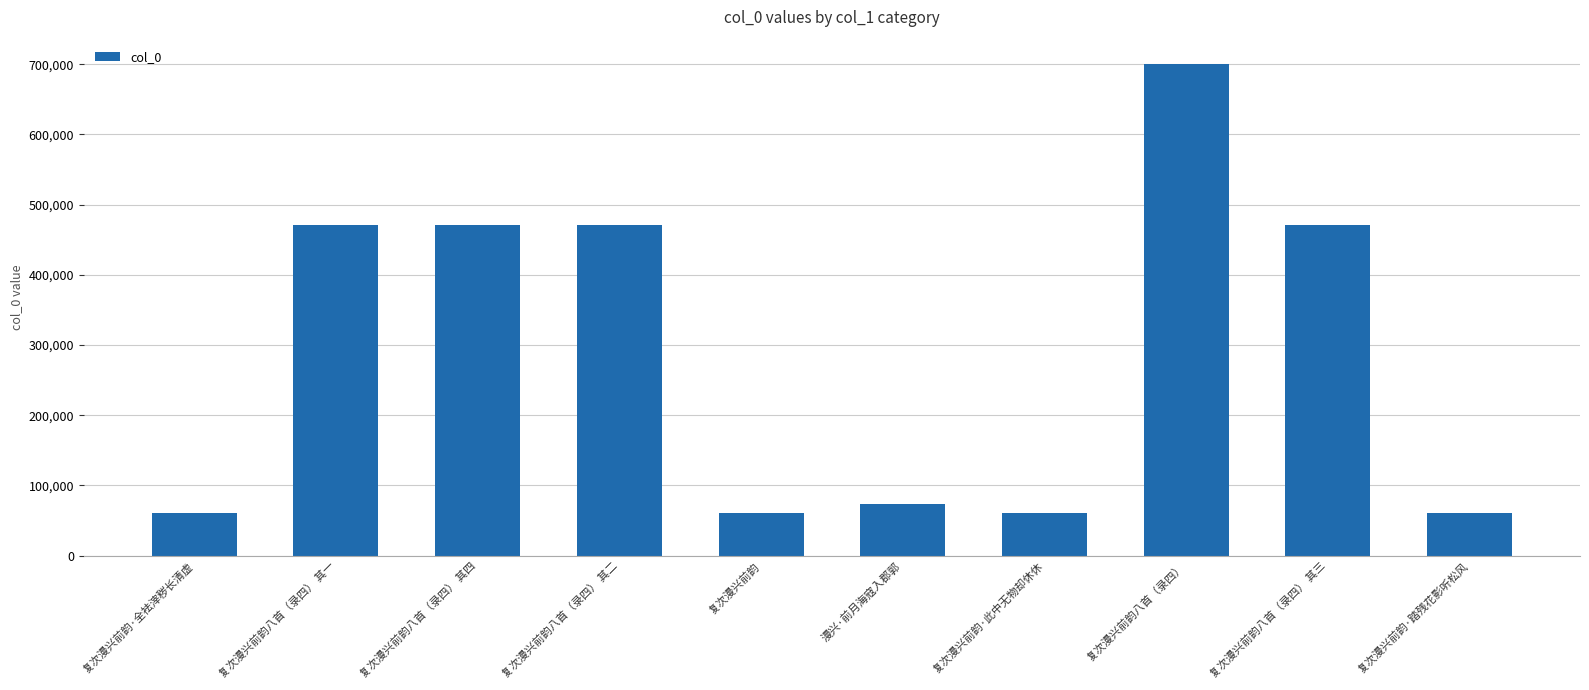

What is the minimum value shown in the chart?

60599